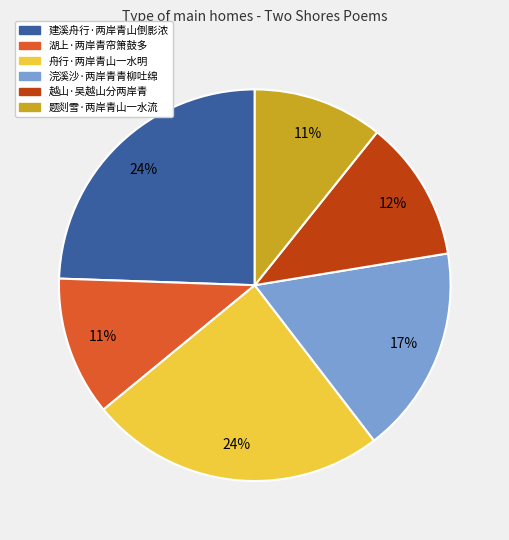

Is it true that 建溪舟行·两岸青山倒影浓 is 32% of the pie?

False